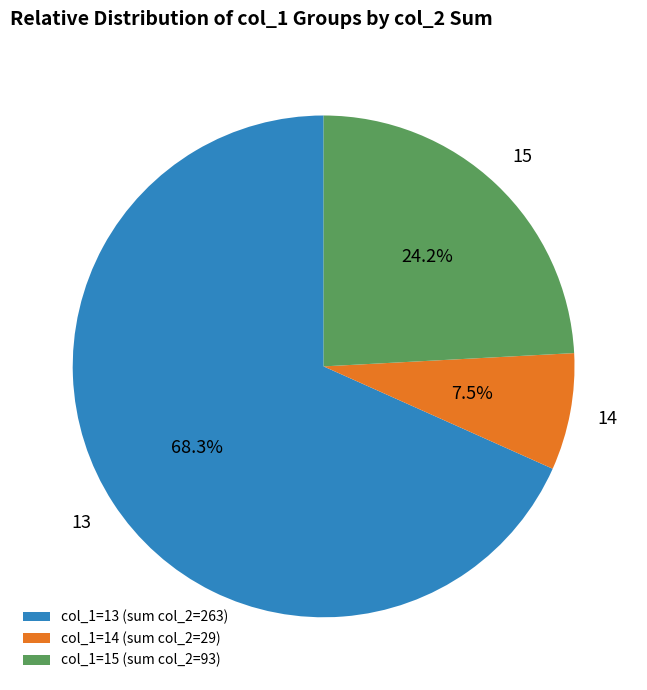

Between col_1=13 (sum col_2=263) and col_1=15 (sum col_2=93), which is larger?

col_1=13 (sum col_2=263)